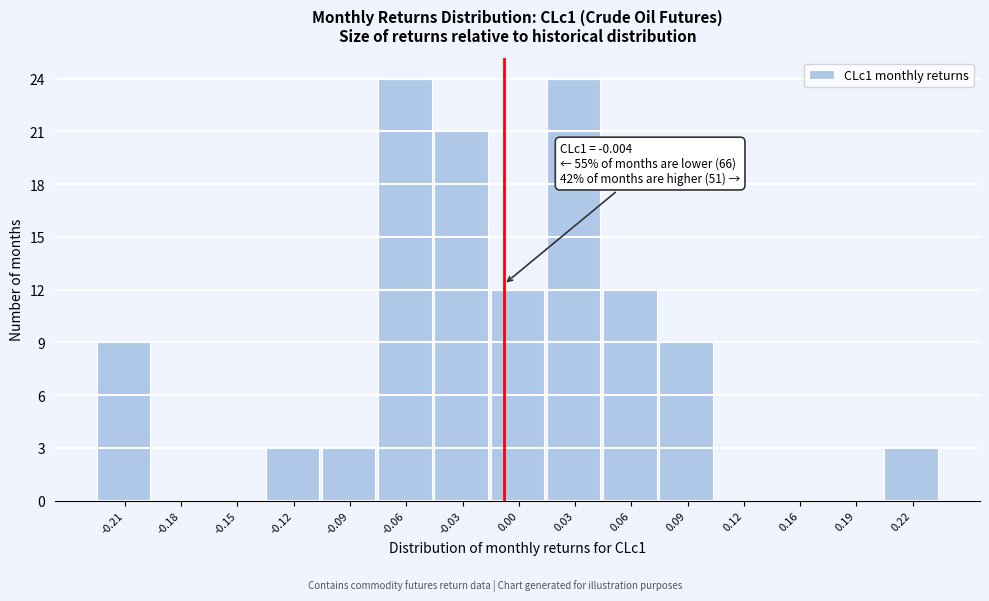

Reading right to left, transcribe all the data shown in this chart.

0.22=3	0.19=0	0.16=0	0.12=0	0.09=9	0.06=12	0.03=24	0.00=12	-0.03=21	-0.06=24	-0.09=3	-0.12=3	-0.15=0	-0.18=0	-0.21=9